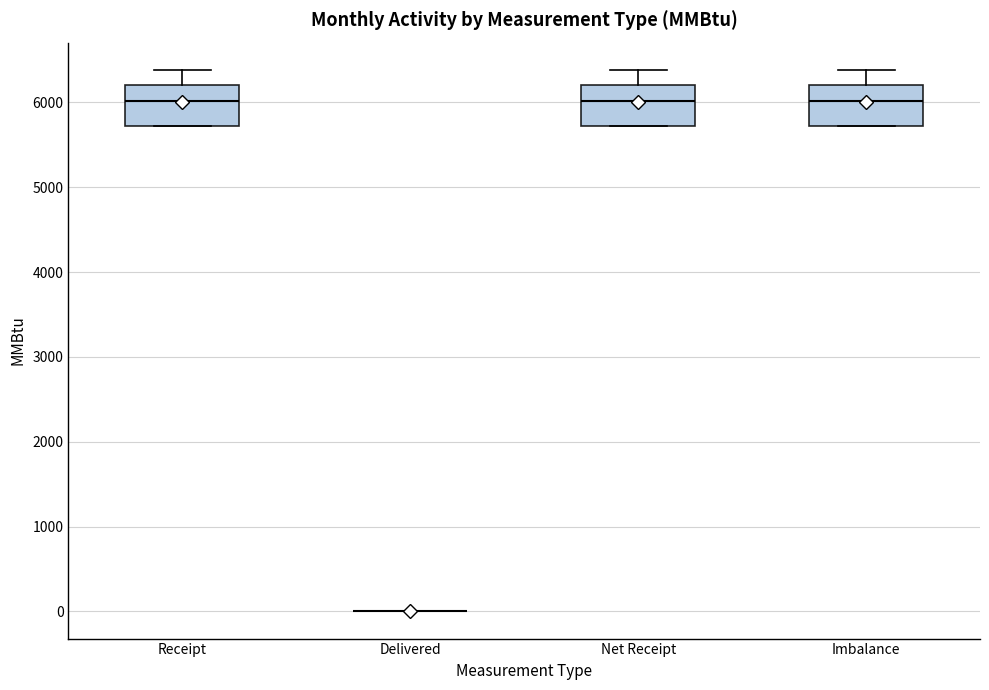

Reading left to right, transcribe this box plot: for each box, give where its median line is, the range the box spans, and where its two whiskers end, as read against the y-axis. The values are not printed on the chart, so give them approximately, as read against the axis.

Receipt: median 6000, box 5700 to 6200, whiskers 5700 to 6400
Delivered: box collapsed to a line at 0, whiskers 0 to 0
Net Receipt: median 6000, box 5700 to 6200, whiskers 5700 to 6400
Imbalance: median 6000, box 5700 to 6200, whiskers 5700 to 6400